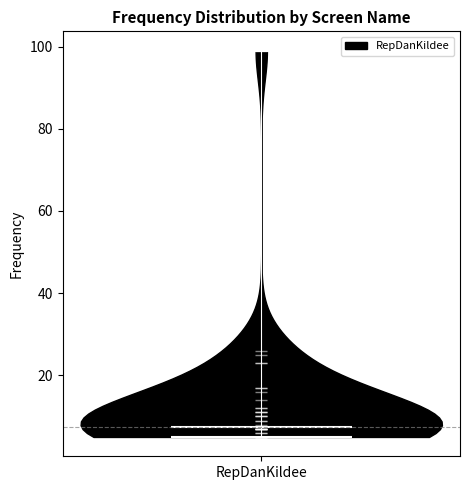

Read this violin plot against the y-axis: where its median line is, and the lowest and highest points the violin reaches. The values are not printed on the chart, so give them approximately, as read against the axis.

median line 8, lowest point 6, highest point 100